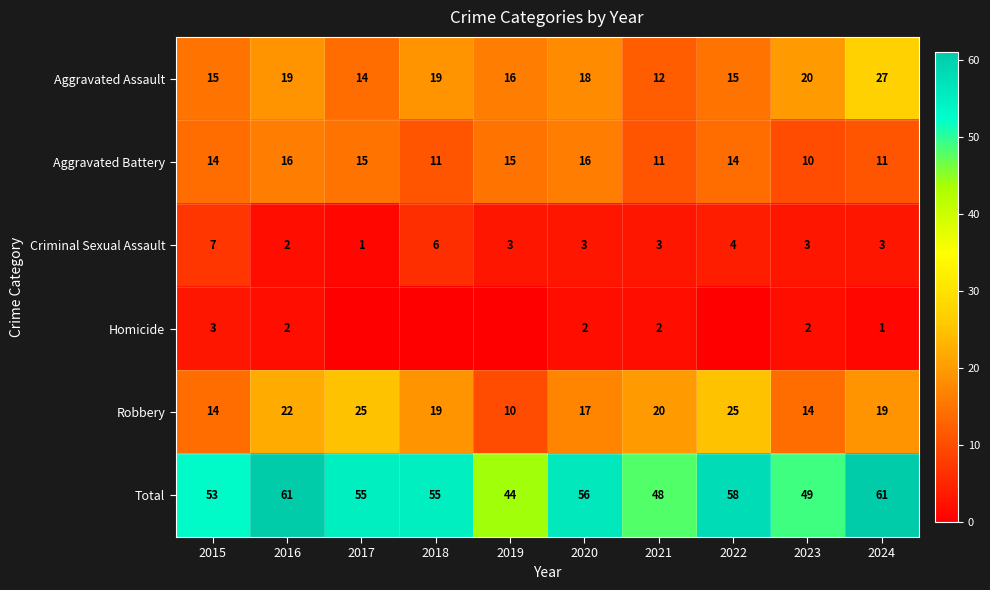

What is the difference between the Aggravated Battery values at 2015 and 2019?

1